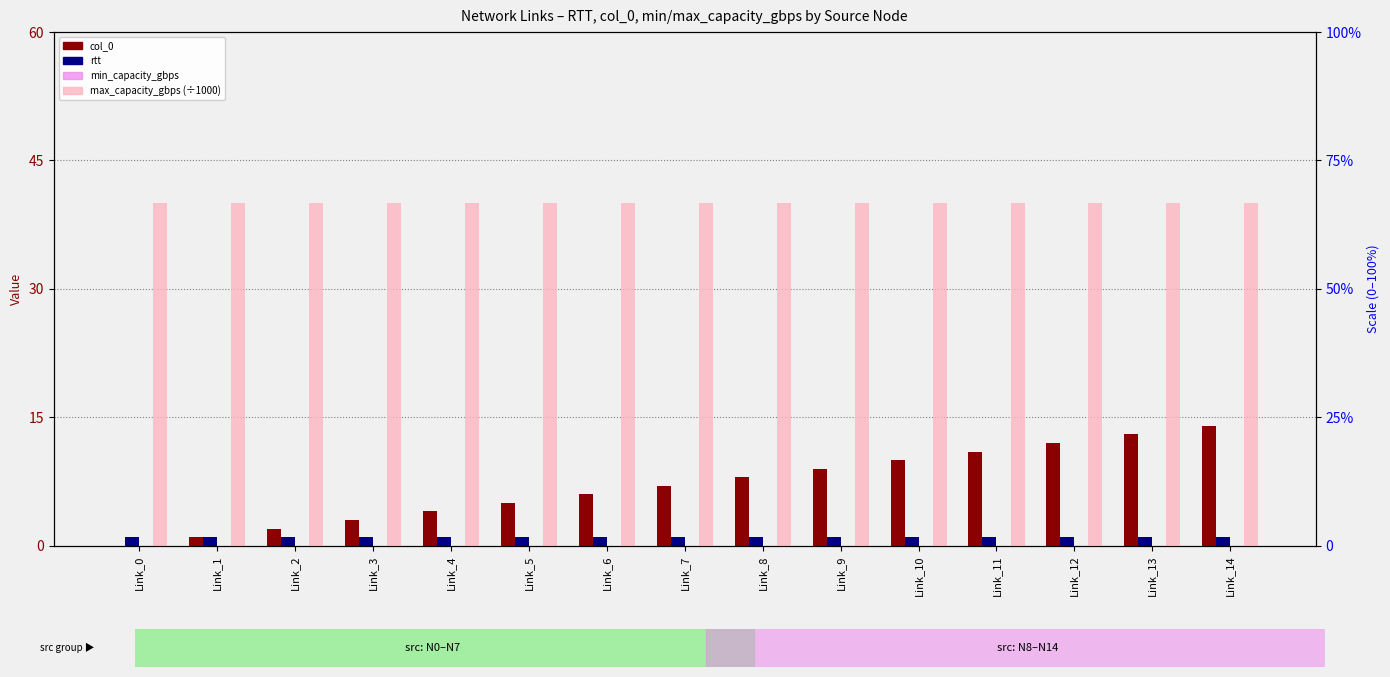

At which label is rtt closest to 1?

Link_0